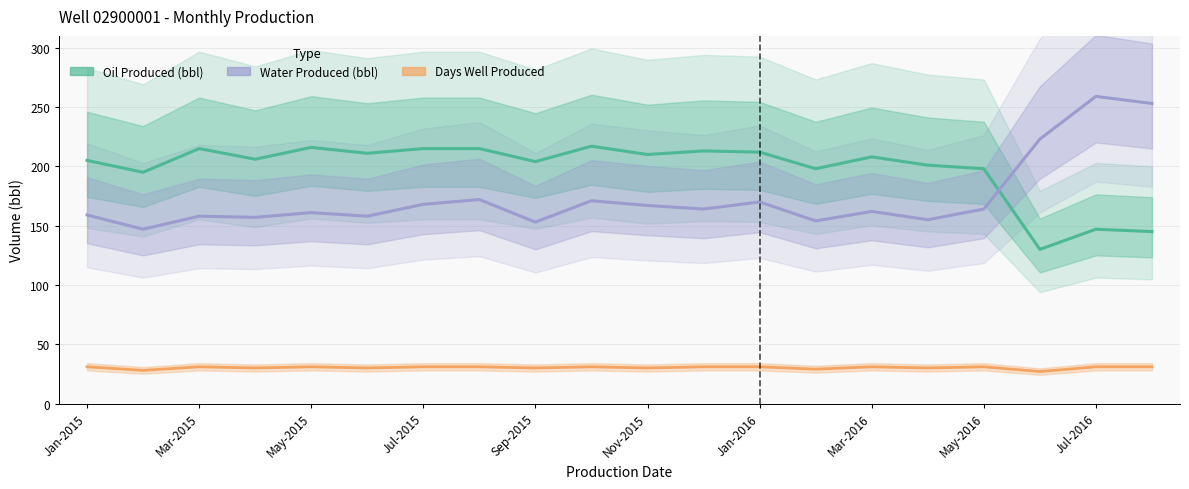

At which category is the sum across all series the highest?

Jul-2016